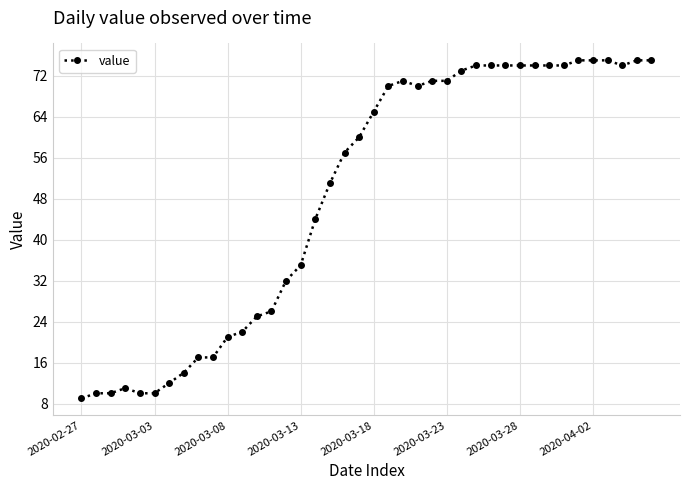

What is the difference between the maximum and minimum values?

66